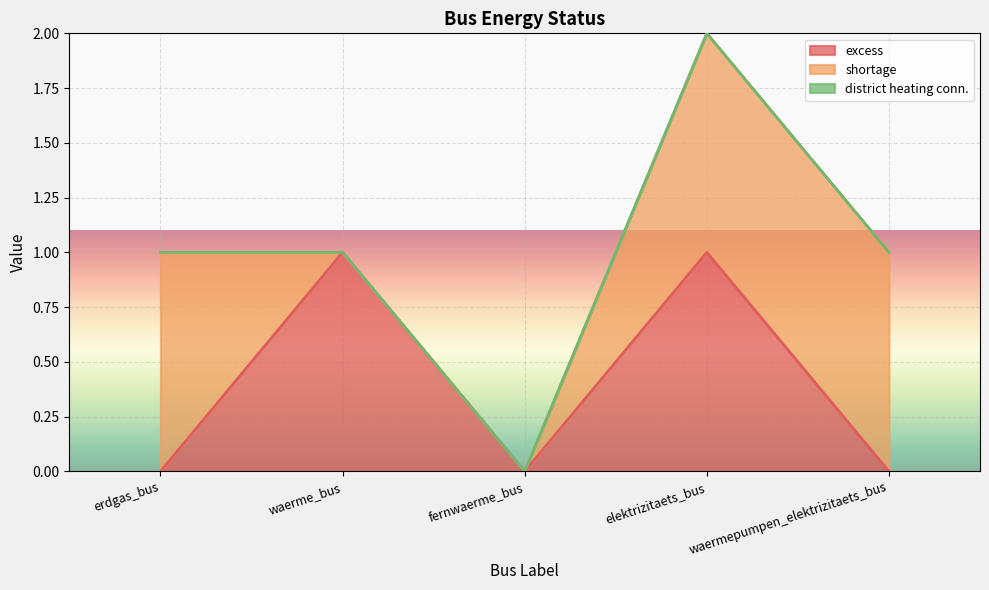

Reading left to right, transcribe all the data shown in this chart.

excess: 0	1	0	1	0
shortage: 1	0	0	1	1
district heating conn.: 0	0	0	0	0